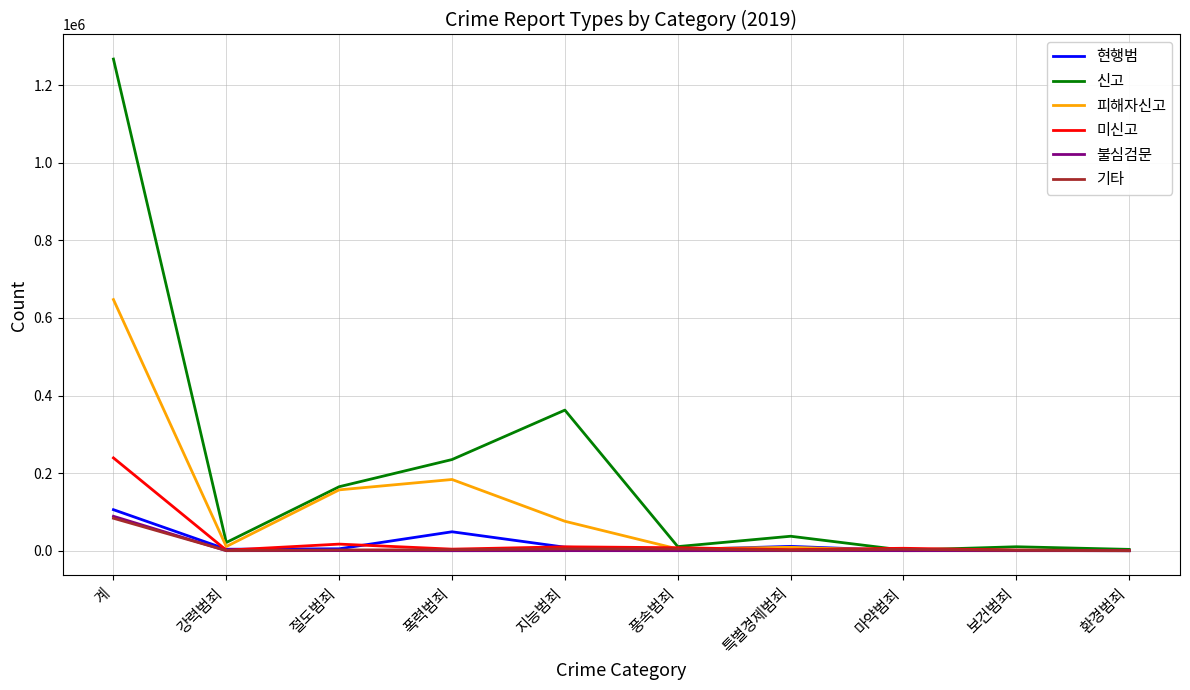

Which series has the largest total across all categories?

신고